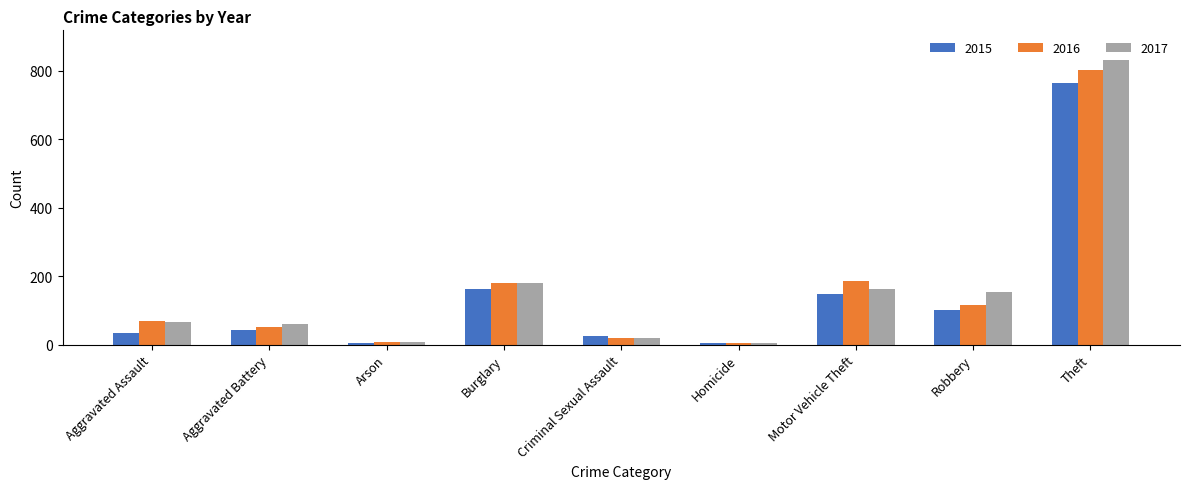

Reading right to left, extract all data points from this chart.

2015: 764	100	149	4	24	162	5	44	34
2016: 802	117	185	4	20	180	8	52	69
2017: 875	153	164	4	19	180	7	60	65